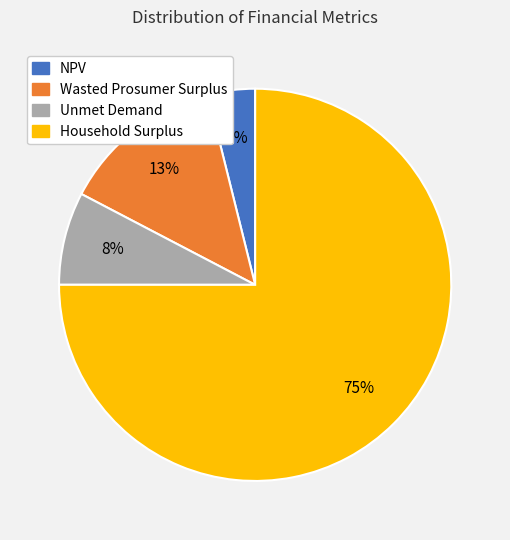

Which has a higher value, Unmet Demand or NPV?

Unmet Demand